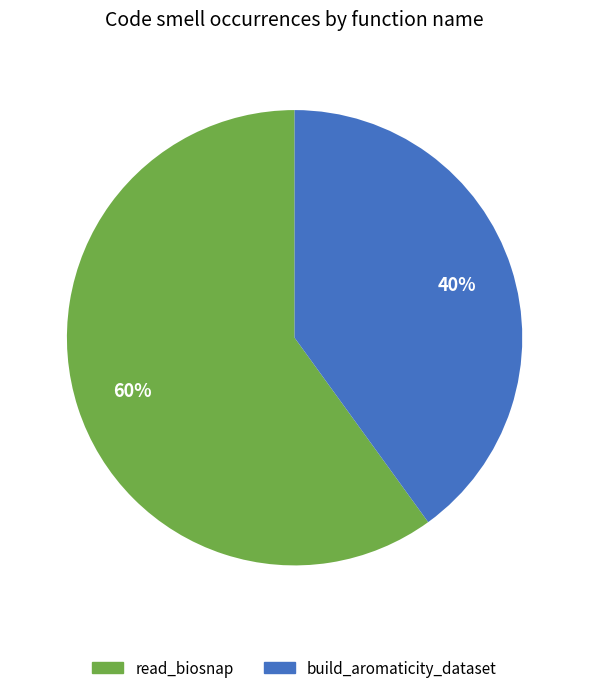

Combined, do read_biosnap and build_aromaticity_dataset account for over 50%?

Yes